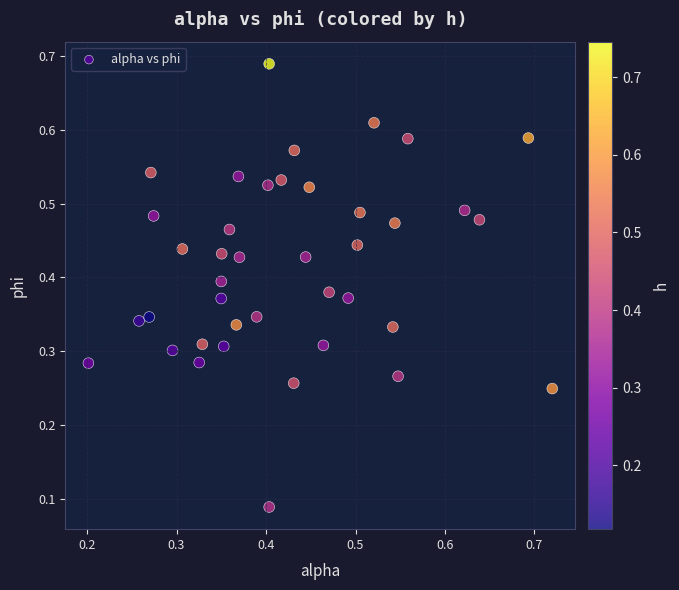

How many points are shown in the scatter plot?

40